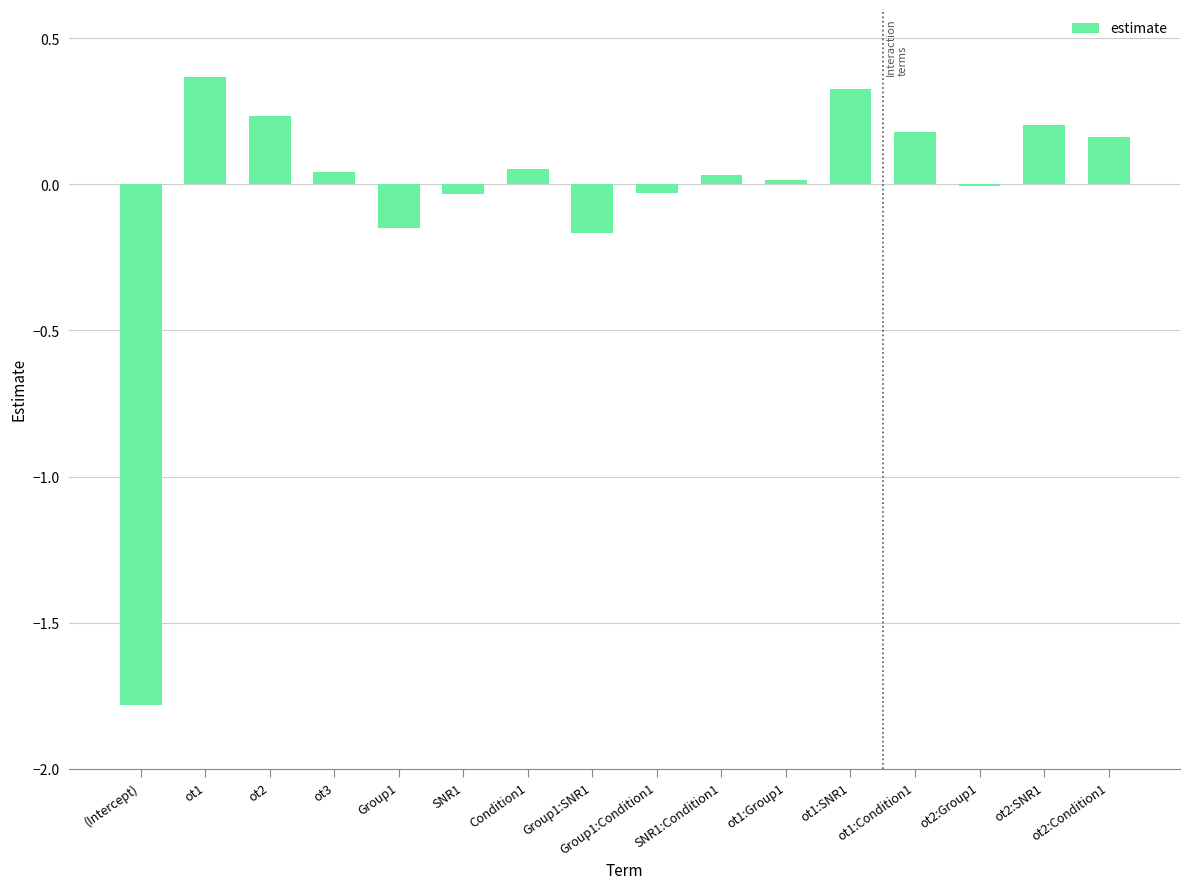

The chart shows a value of 0.2 at ot2:Condition1. True or false?

True